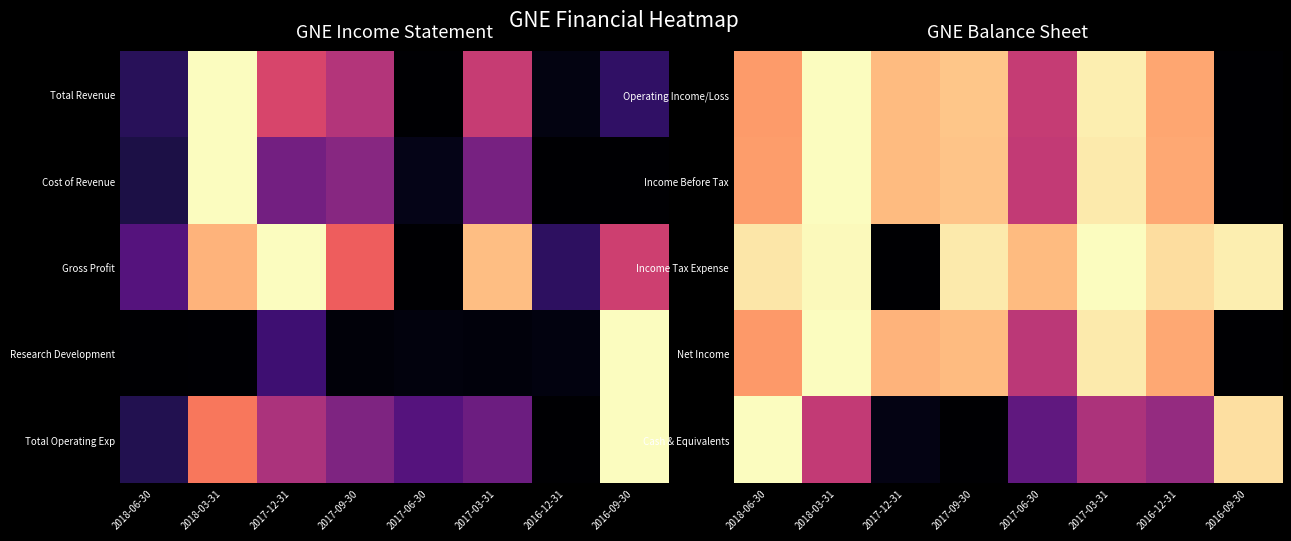

What is the difference between the highest and lowest values at 2018-03-31?

0.5